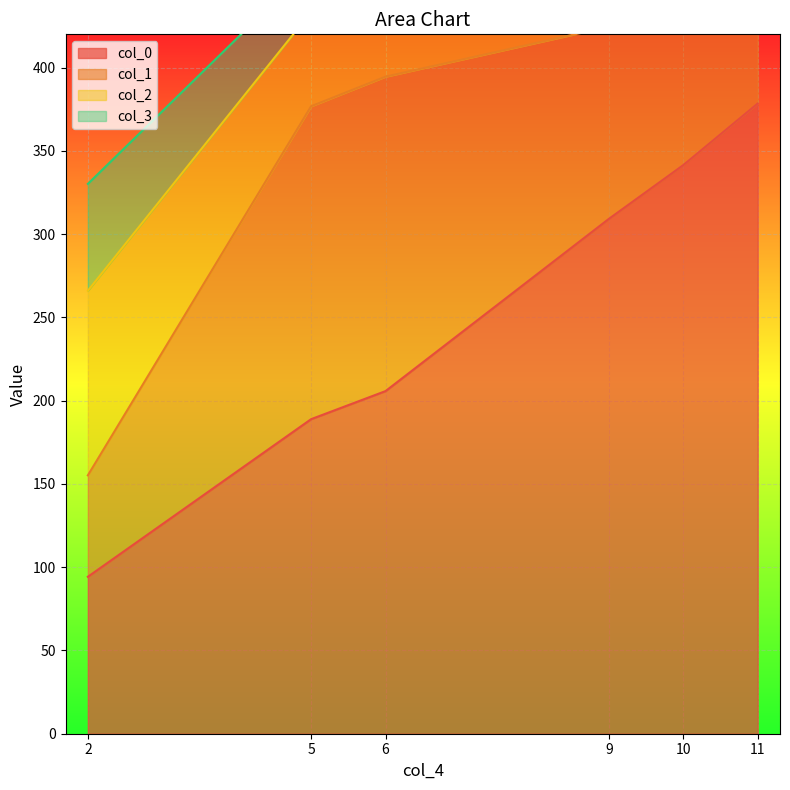

Which has a higher value, 2 or 10?

10